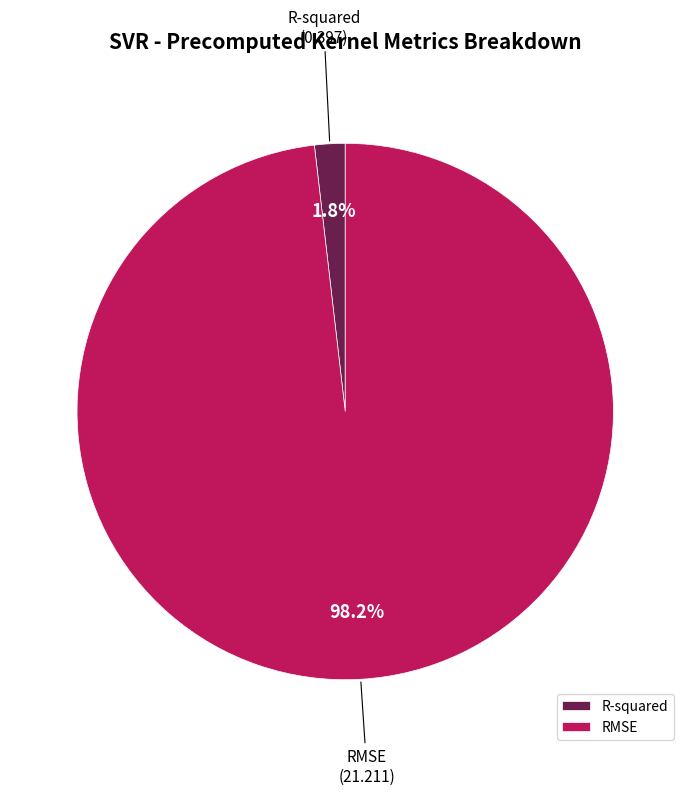

Which has a higher value, RMSE or R-squared?

RMSE